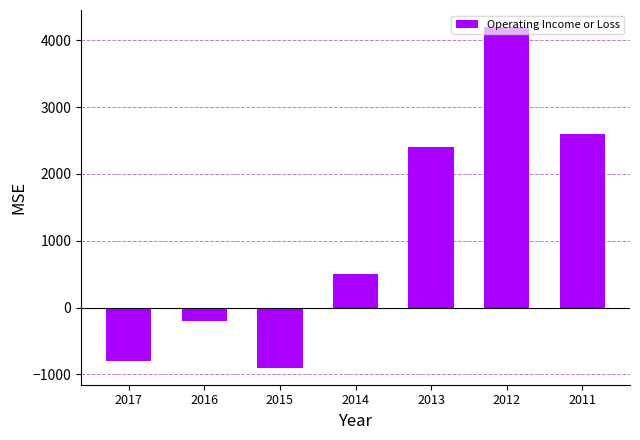

How many values are above zero?

4